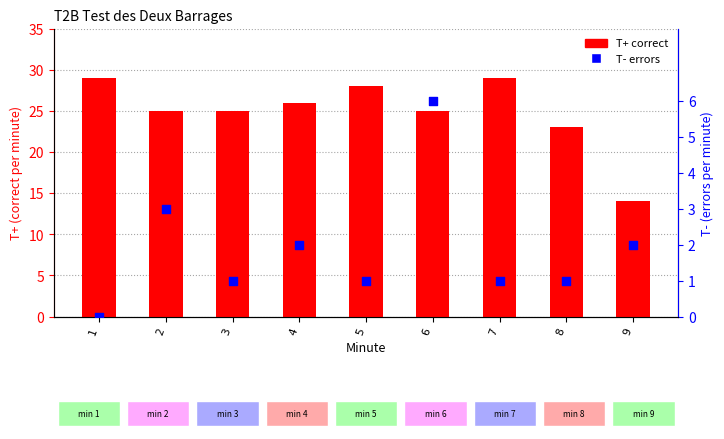

Which series reaches the minimum Y coordinate?

T- errors